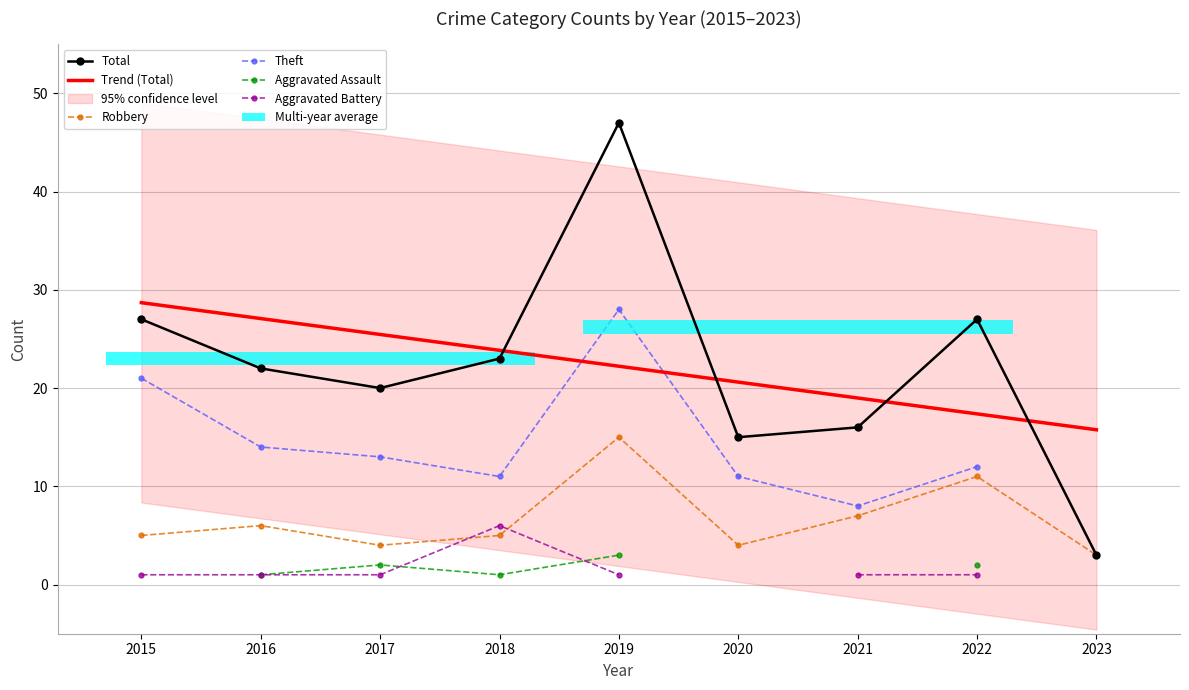

At which label does Aggravated Battery first exceed 1?

2018